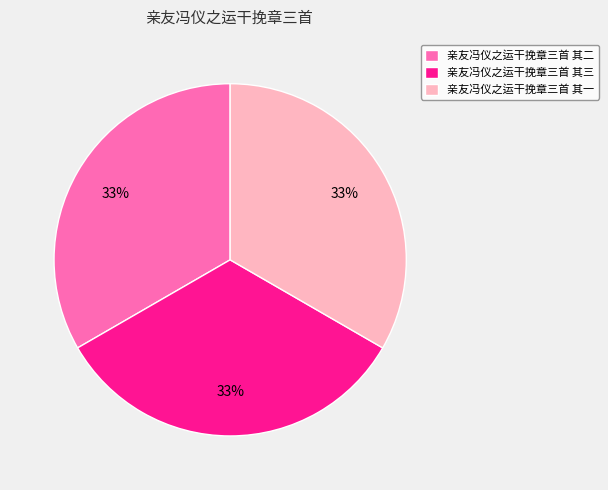

To the nearest percent, what percentage of the pie is 亲友冯仪之运干挽章三首 其二?

33%